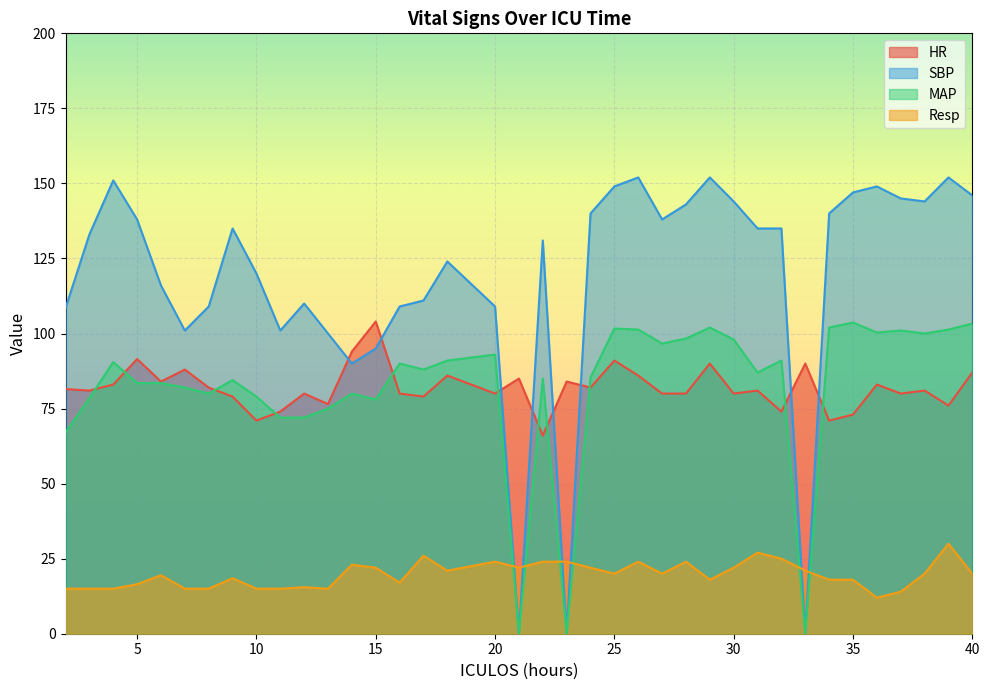

How many data points in MAP are less than 88?

19